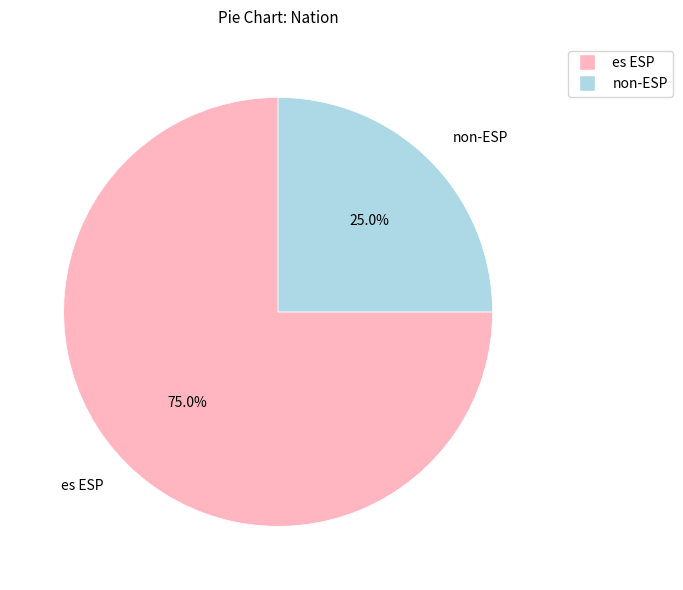

Does any single category account for the majority?

Yes